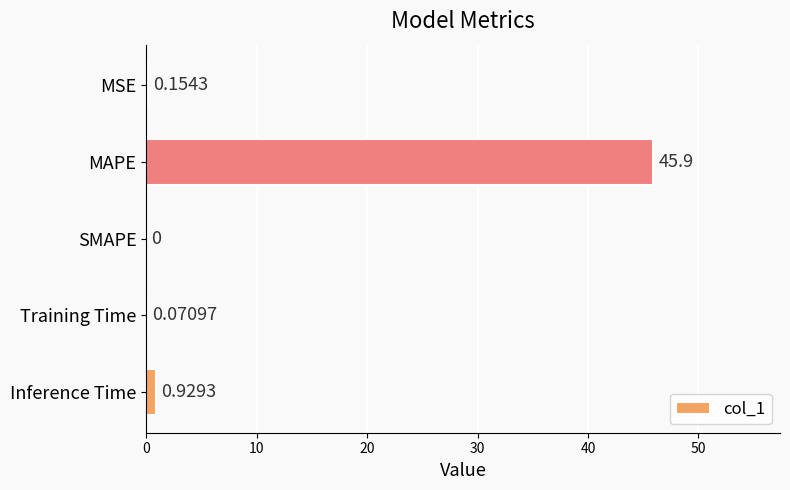

What is the sum of all values?

47.1